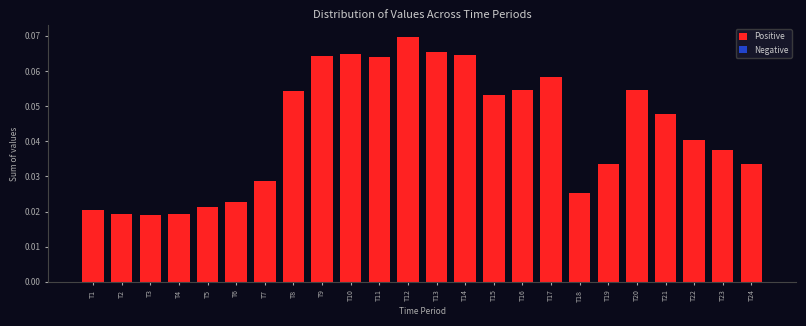

Which label corresponds to the largest value in the chart?

T12